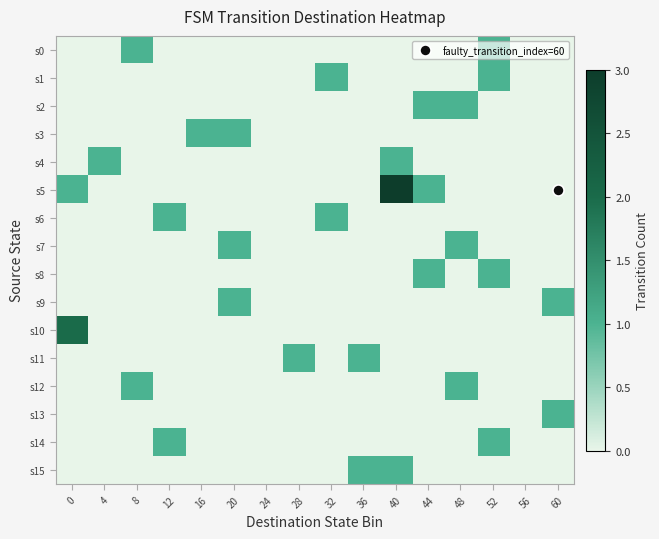

At how many categories does at least one series exceed 2?

1